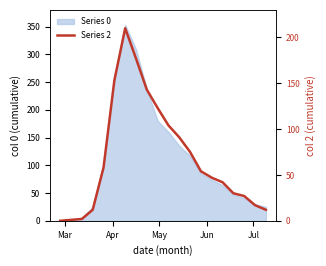

Read the 0 value at 2020-04-30.

180